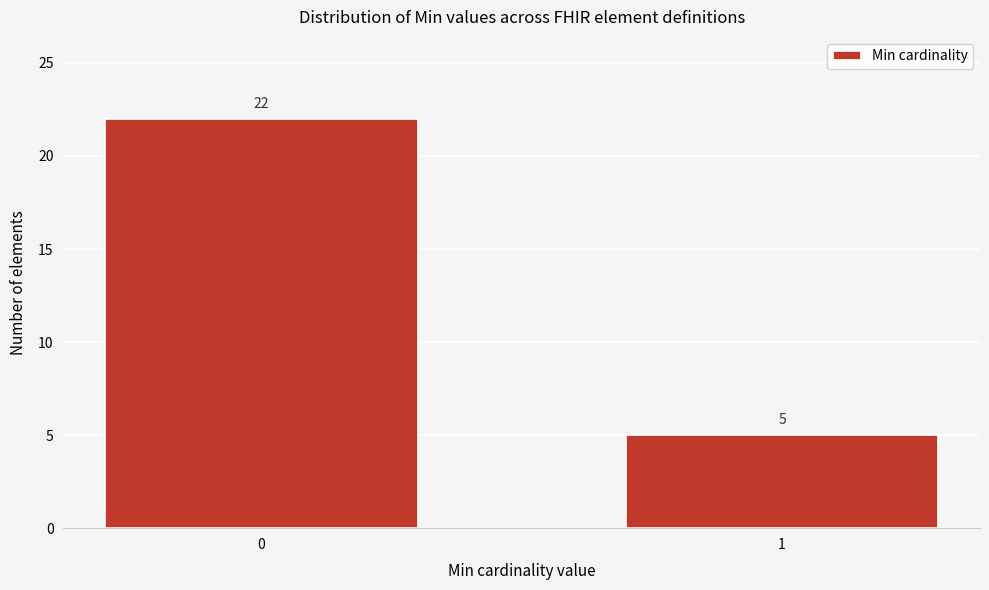

Reading right to left, extract all data points from this chart.

5	22